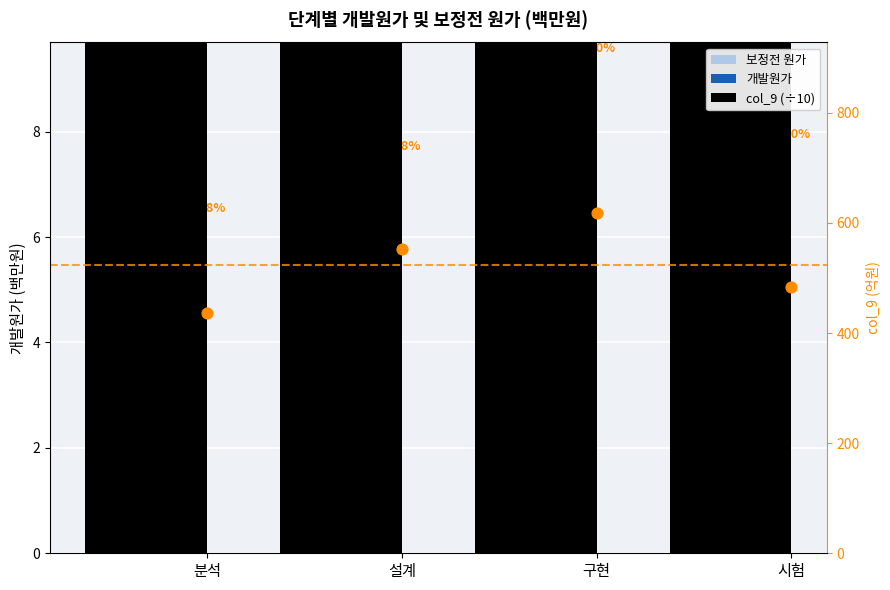

At which category is the sum across all series the highest?

구현